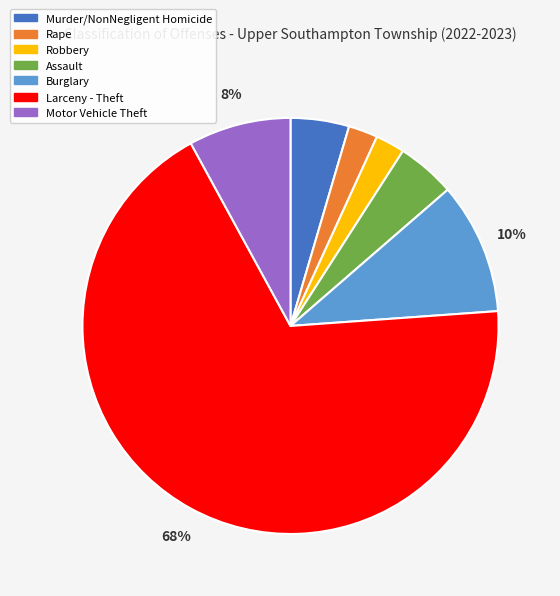

Which has a higher value, Rape or Motor Vehicle Theft?

Motor Vehicle Theft